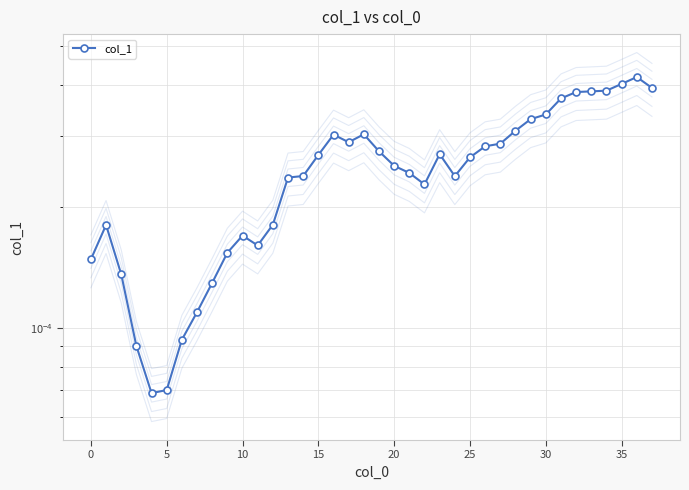

Is it true that the value at 36 is 0.0?

False